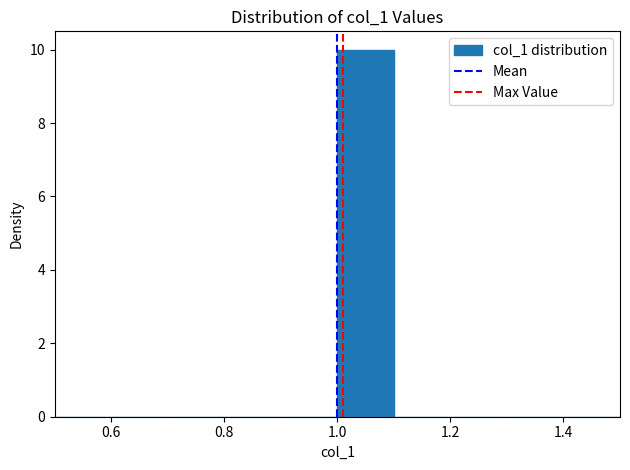

Reading left to right, list every bar in this chart as the range it spans on the x-axis followed by its height. The values are not printed on the chart, so give them approximately, as read against the axis.

0.5 to 0.6: 0
0.6 to 0.7: 0
0.7 to 0.8: 0
0.8 to 0.9: 0
0.9 to 1.0: 0
1.0 to 1.1: 10
1.1 to 1.2: 0
1.2 to 1.3: 0
1.3 to 1.4: 0
1.4 to 1.5: 0